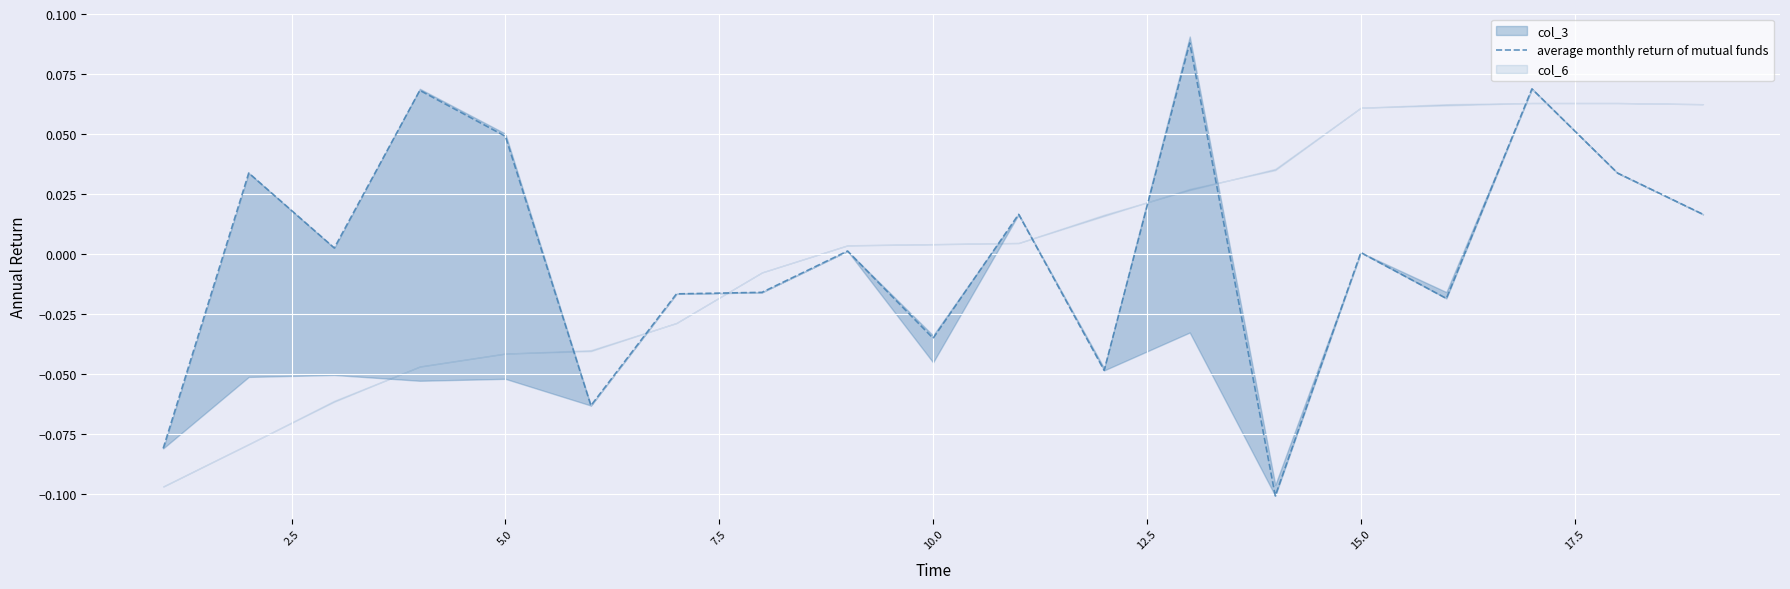

Count the number of categories in the chart.

19